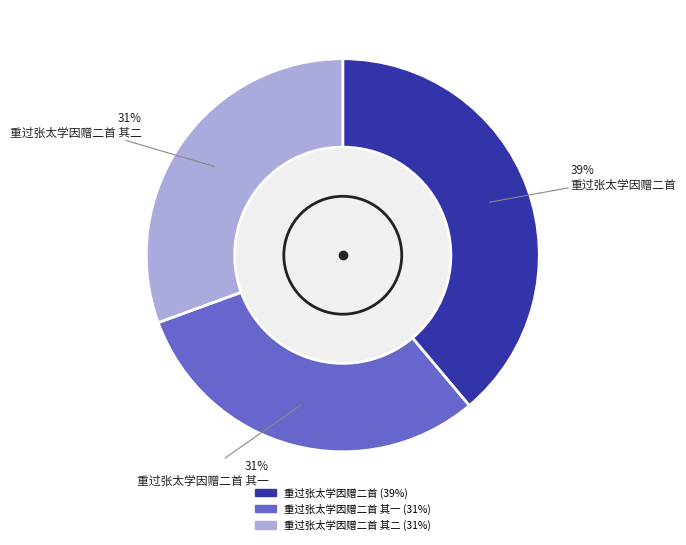

To the nearest percent, what is the average slice percentage?

33%